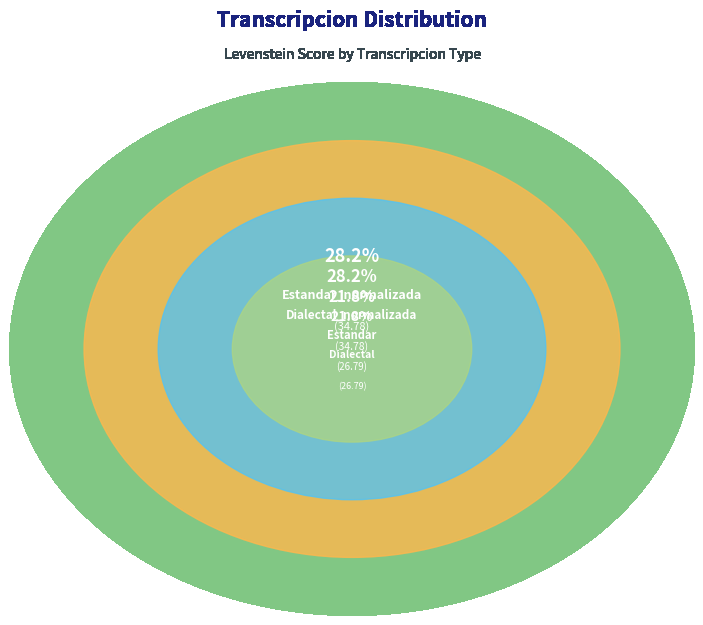

Rank the categories by value from highest to lowest.

Estandar_normalizada, Dialectal_normalizada, Estandar, Dialectal